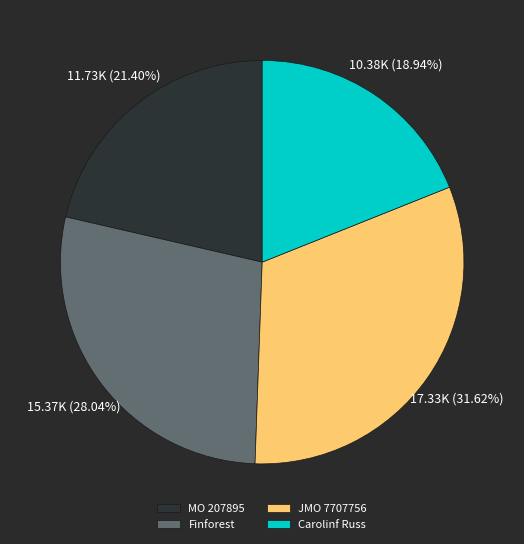

How many segments does this pie chart have?

4